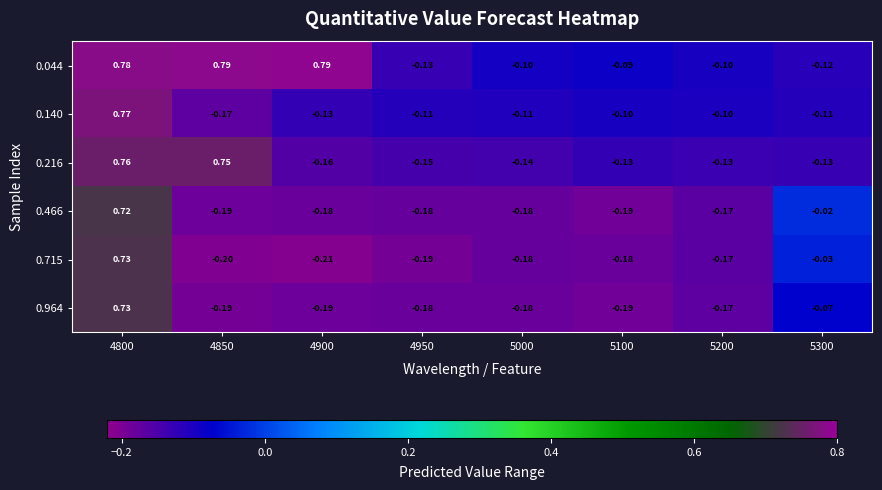

At how many categories does at least one series exceed 0?

3